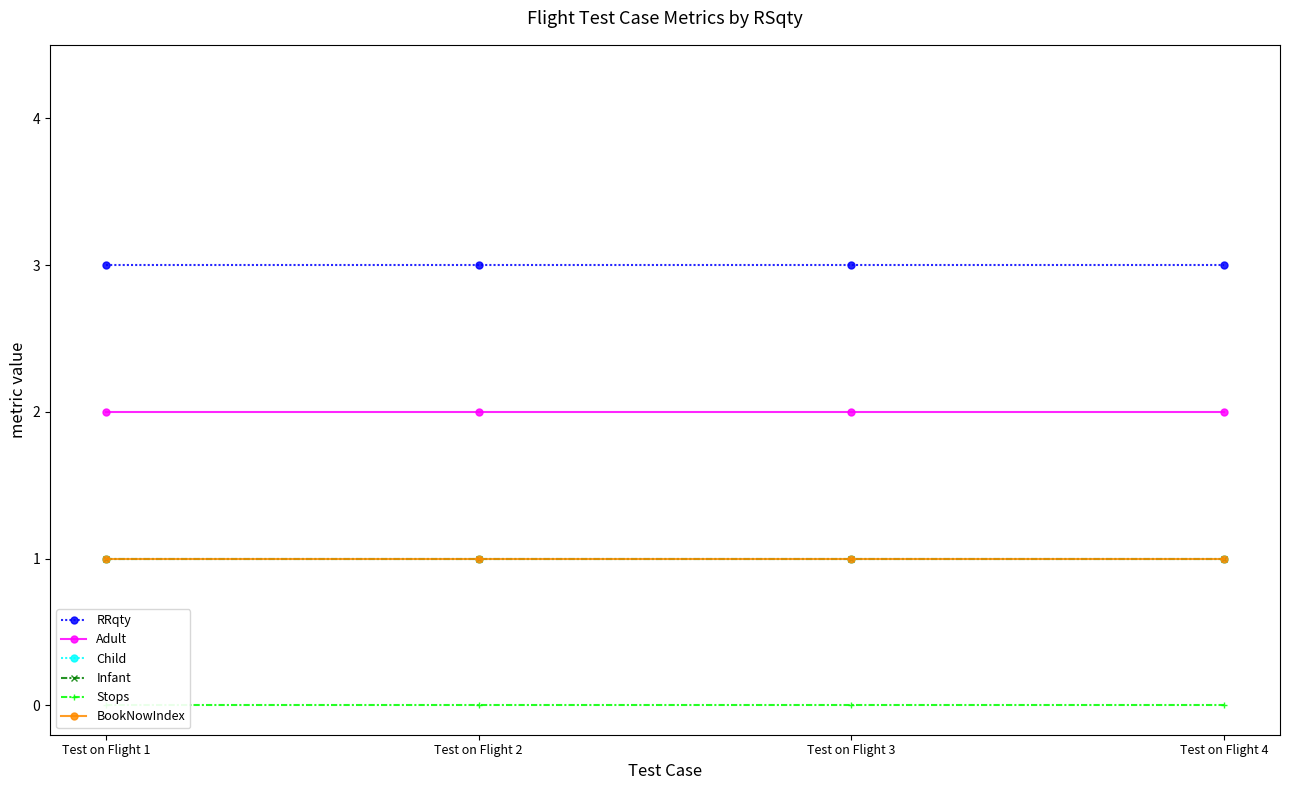

True or false: Child and Adult intersect in this chart.

False